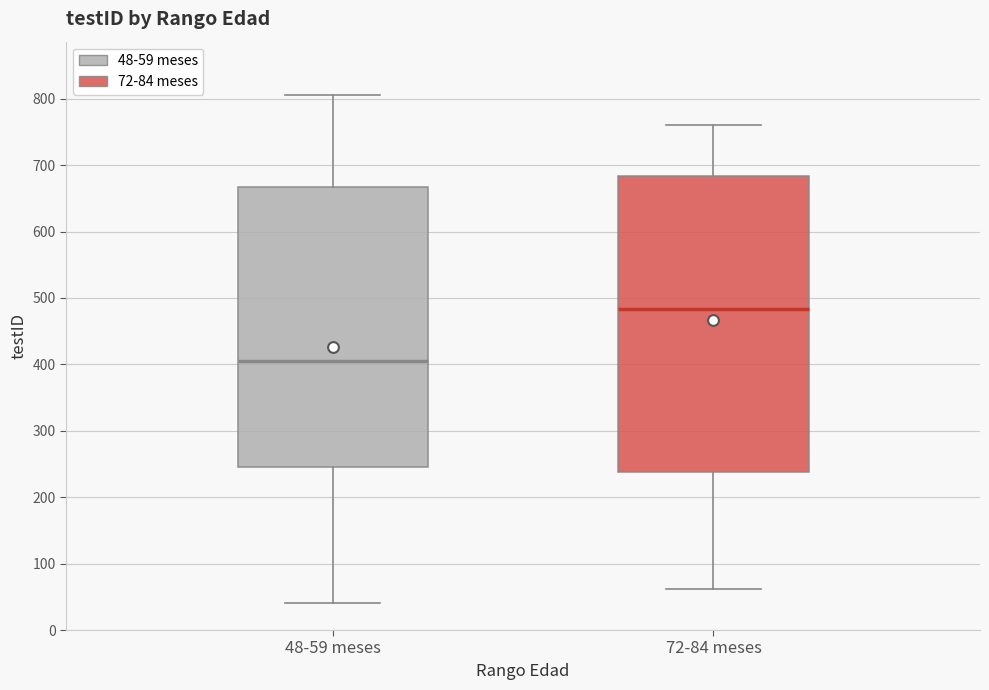

Comparing the boxes themselves (not the whiskers), which one is the tallest?

72-84 meses